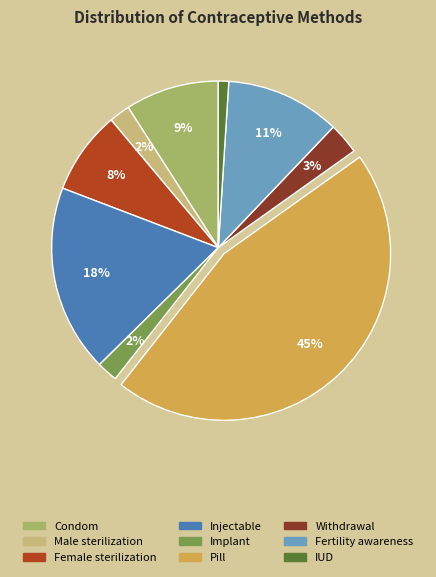

How many segments does this pie chart have?

9